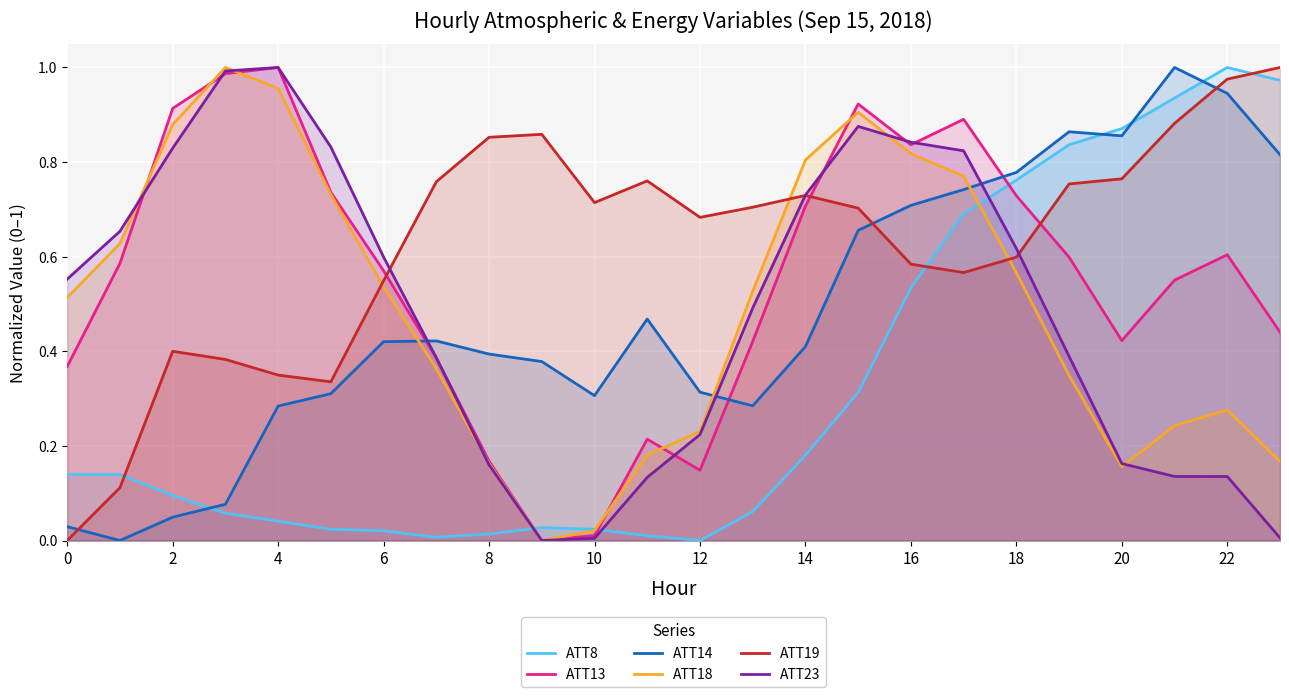

Reading left to right, list all the values displayed in this chart.

ATT8: 0.1	0.1	0.1	0.1	0.0	0.0	0.0	0.0	0.0	0.0	0.0	0.0	0.0	0.1	0.2	0.3	0.5	0.7	0.8	0.8	0.9	0.9	1.0	1.0
ATT13: 0.4	0.6	0.9	1.0	1.0	0.7	0.6	0.4	0.2	0.0	0.0	0.2	0.1	0.4	0.7	0.9	0.8	0.9	0.7	0.6	0.4	0.6	0.6	0.4
ATT14: 0.0	0.0	0.0	0.1	0.3	0.3	0.4	0.4	0.4	0.4	0.3	0.5	0.3	0.3	0.4	0.7	0.7	0.7	0.8	0.9	0.9	1.0	0.9	0.8
ATT18: 0.5	0.6	0.9	1.0	1.0	0.7	0.5	0.4	0.2	0.0	0.0	0.2	0.2	0.5	0.8	0.9	0.8	0.8	0.6	0.3	0.2	0.2	0.3	0.2
ATT19: 0.0	0.1	0.4	0.4	0.3	0.3	0.5	0.8	0.9	0.9	0.7	0.8	0.7	0.7	0.7	0.7	0.6	0.6	0.6	0.8	0.8	0.9	1.0	1.0
ATT23: 0.6	0.7	0.8	1.0	1.0	0.8	0.6	0.4	0.2	0.0	0.0	0.1	0.2	0.5	0.7	0.9	0.8	0.8	0.6	0.4	0.2	0.1	0.1	0.0